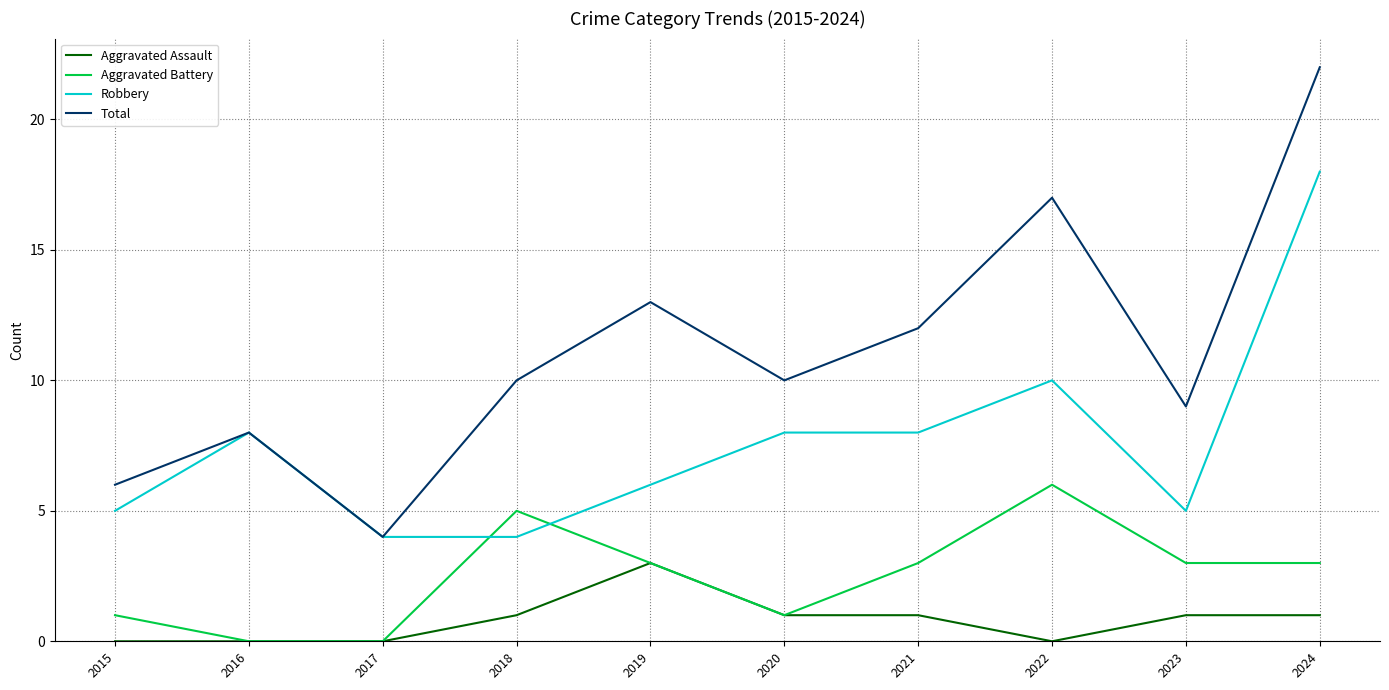

What are all the series names shown in the legend?

Aggravated Assault, Aggravated Battery, Robbery, Total